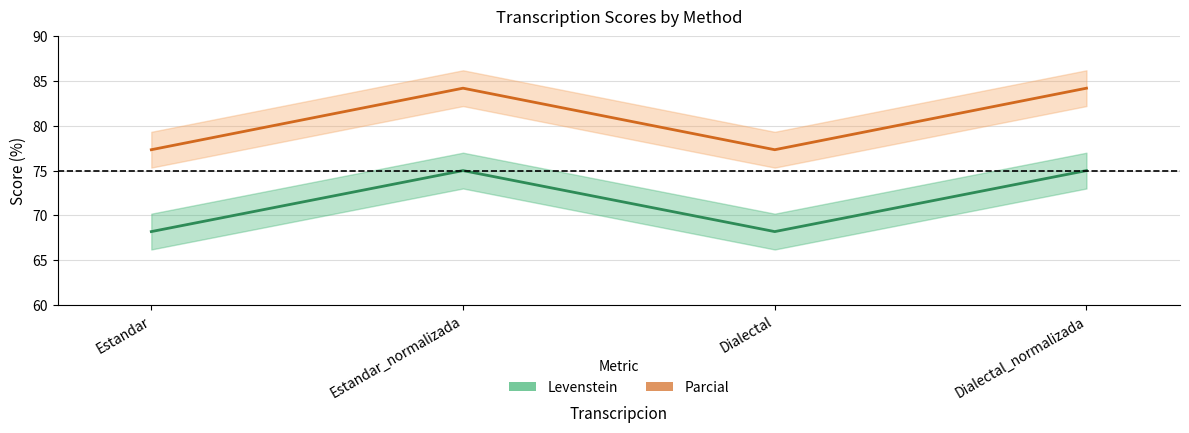

Which series changed the most between Dialectal and Dialectal_normalizada?

Parcial